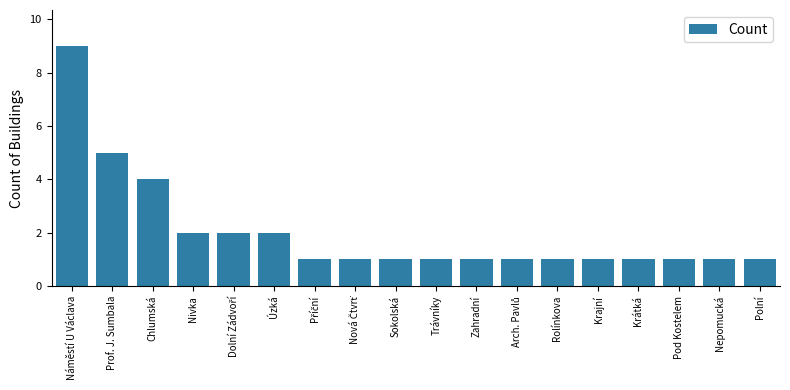

Does the chart contain stacked bars?

No